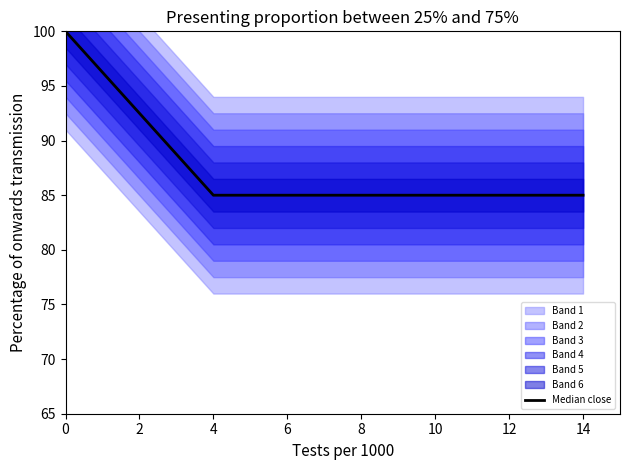

Between 13 and 11, which is larger?

13